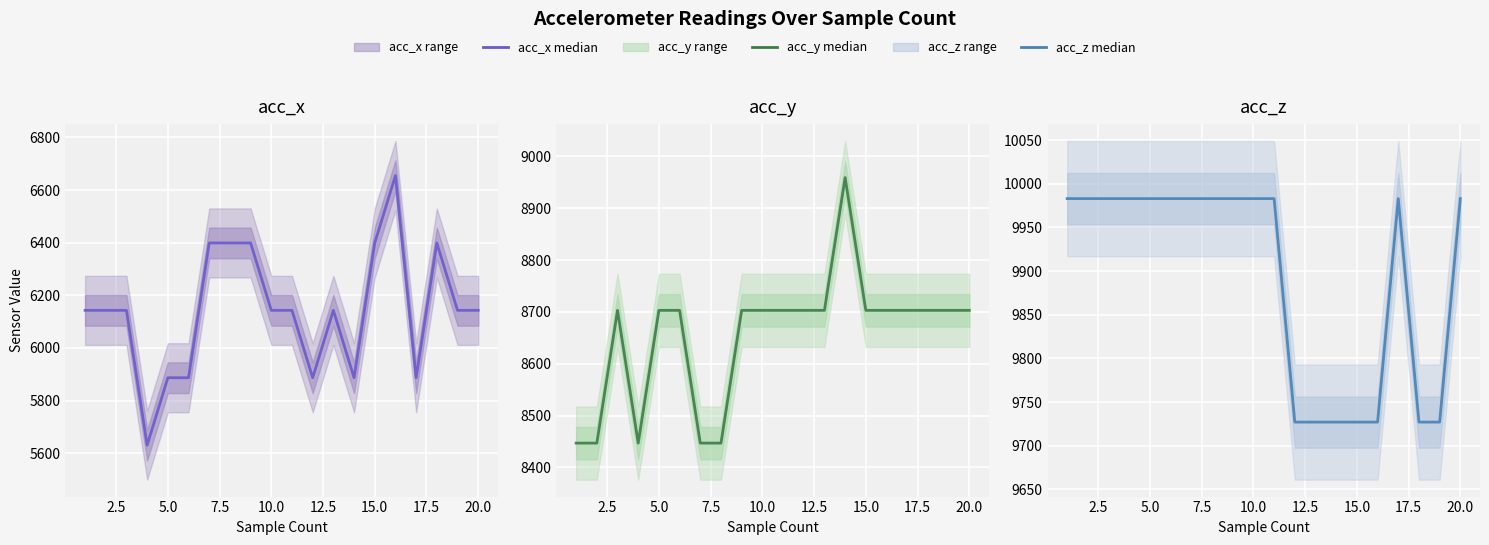

What is the minimum value for acc_y?

8447